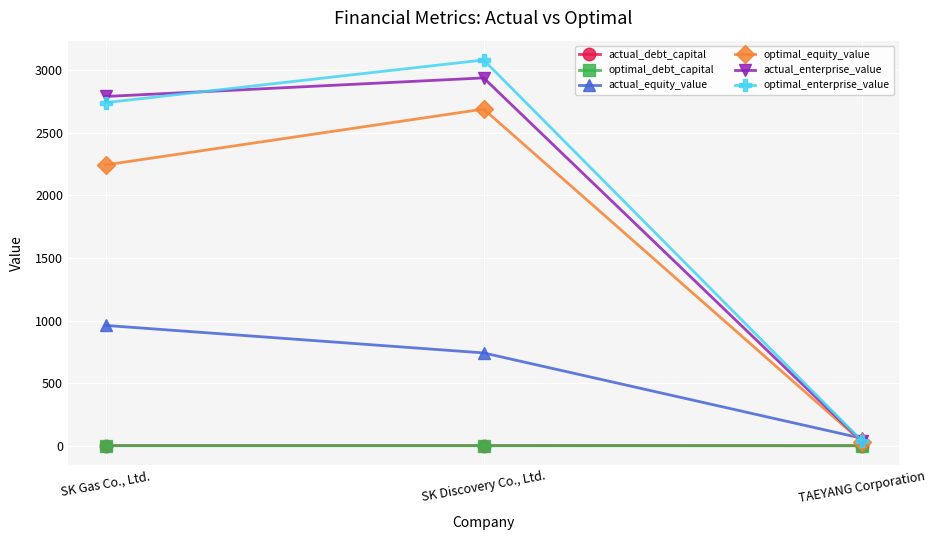

What is the value of the actual_debt_capital point at the 1st from the left?

0.7